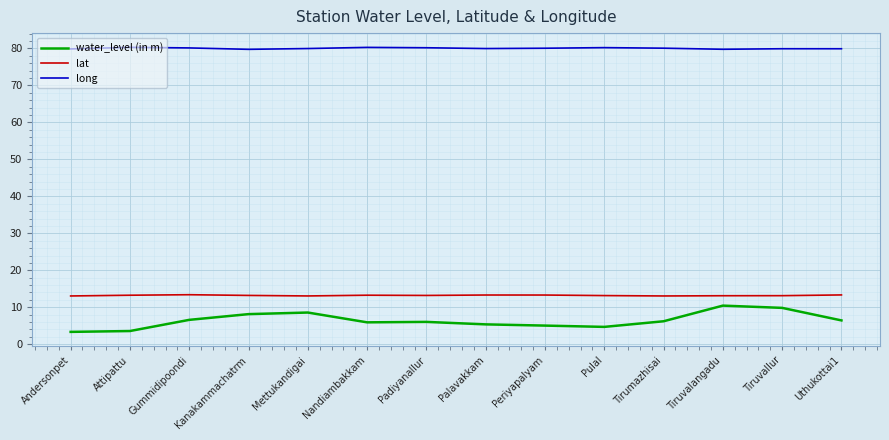

What is the spread (max minus min) of values at Gummidipoondi?

73.5